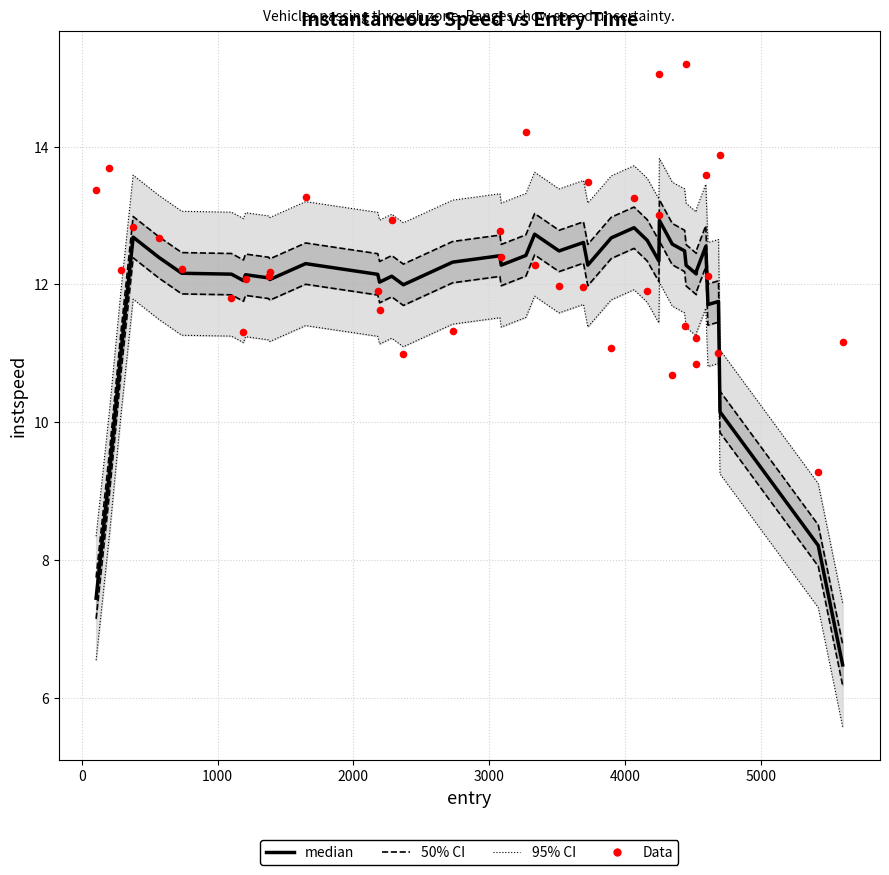

Is the value of median at 2000 greater than the value of Data at 32?

Yes